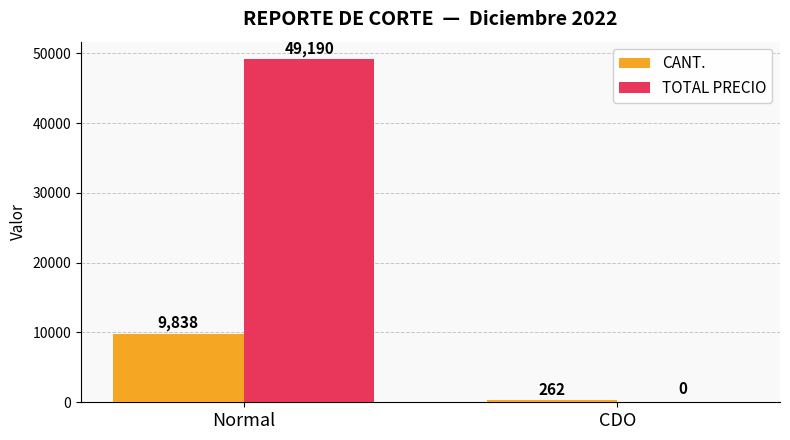

What is the sum of the TOTAL PRECIO values at Normal and CDO?

49190